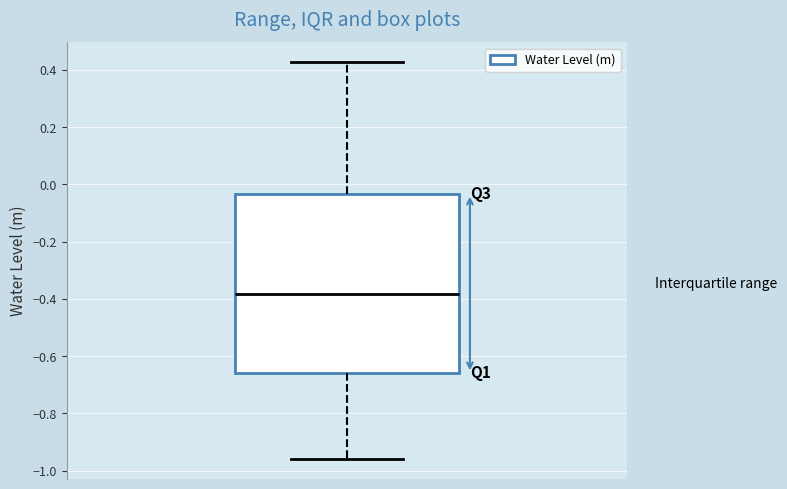

Where is the upper edge of the box on the y-axis? The values are not printed on the chart, so give them approximately, as read against the axis.

-0.04